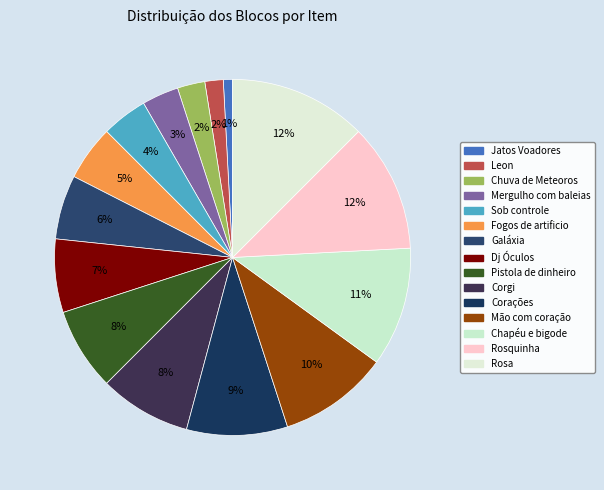

How many slices are in this pie chart?

15